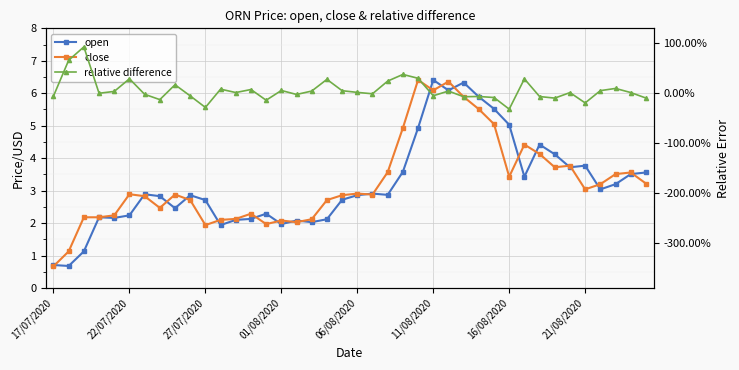

How many categories are shown in the chart?

40